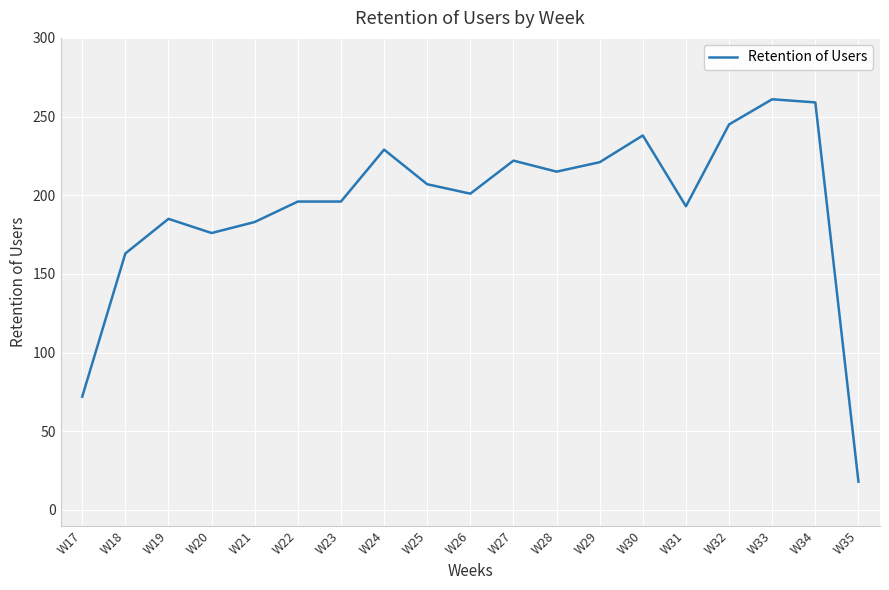

Is it true that the value at W34 is 259?

True